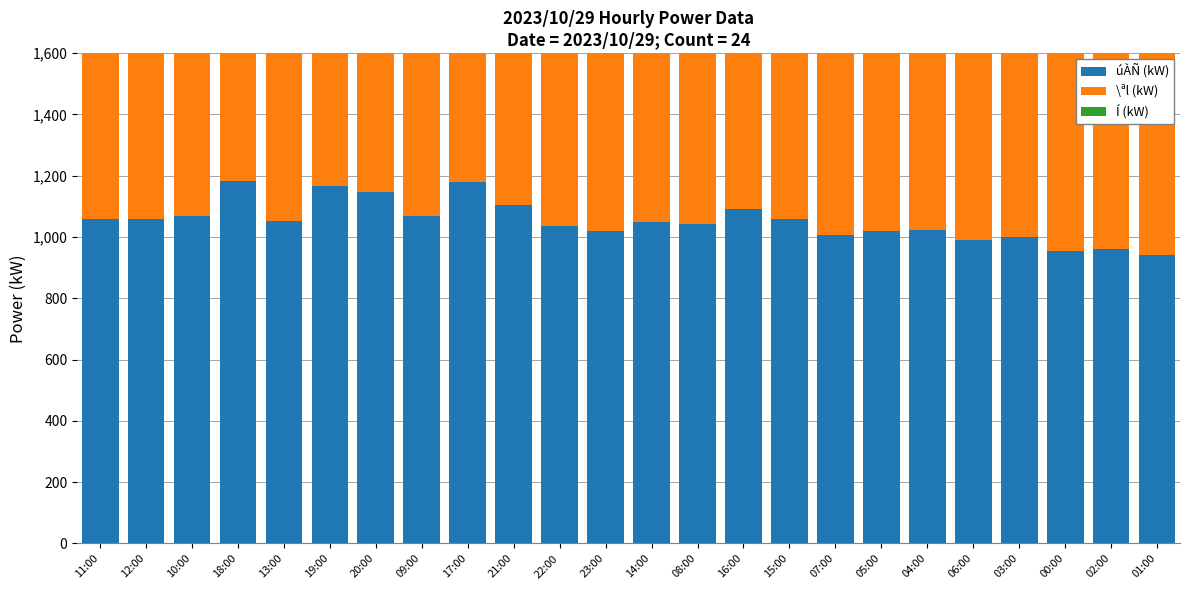

At which label is úÀÑ (kW) closest to 1061?

15:00